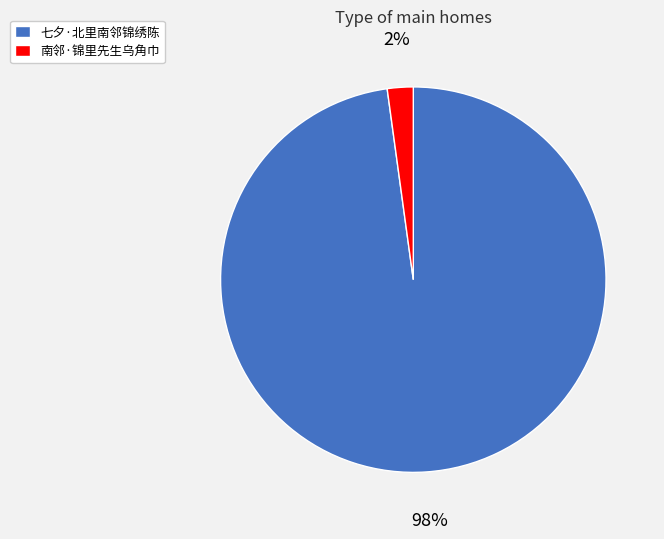

Does 南邻·锦里先生乌角巾 represent more than half of the total?

No